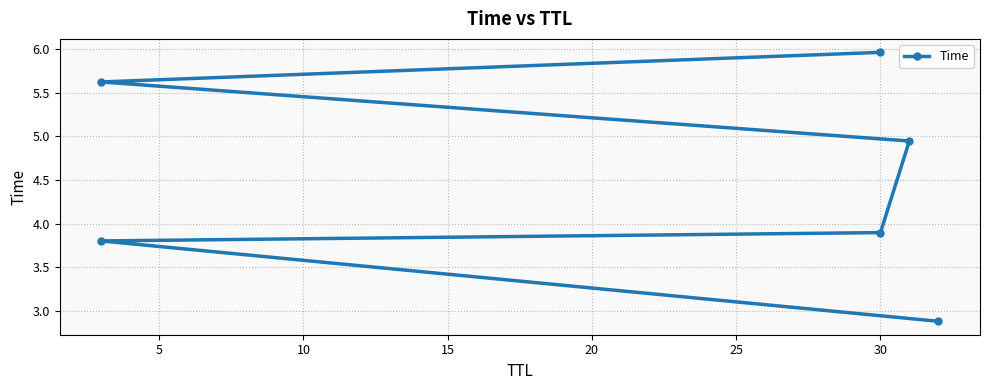

How many data points are above 4?

3